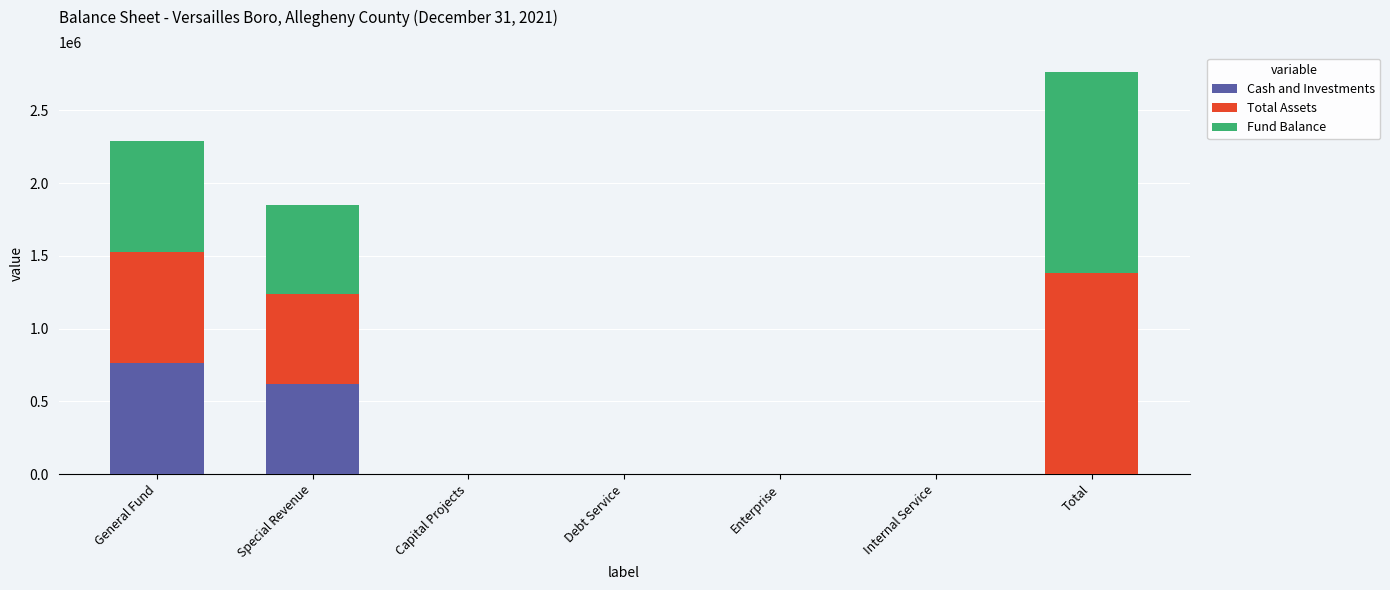

Reading left to right, list the values for the Cash and Investments series.

General Fund=763135	Special Revenue=617493	Capital Projects=0	Debt Service=0	Enterprise=0	Internal Service=0	Total=0